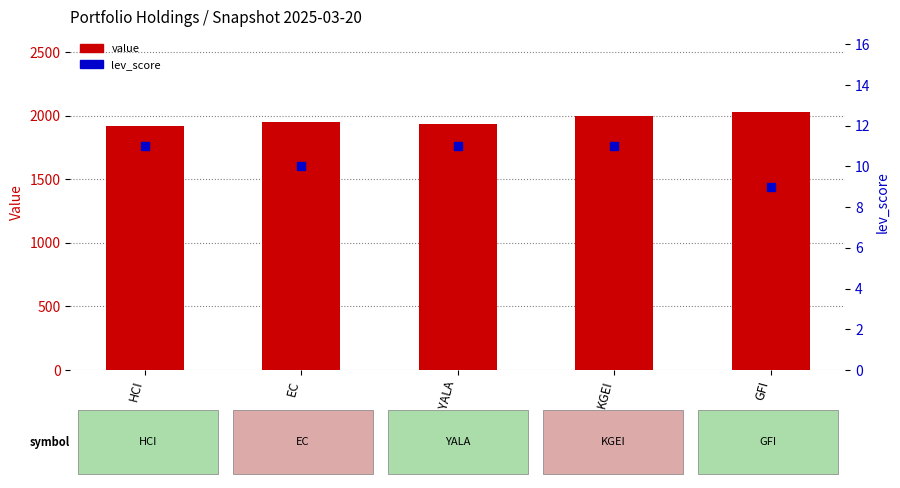

At which category is the sum across all series the highest?

GFI